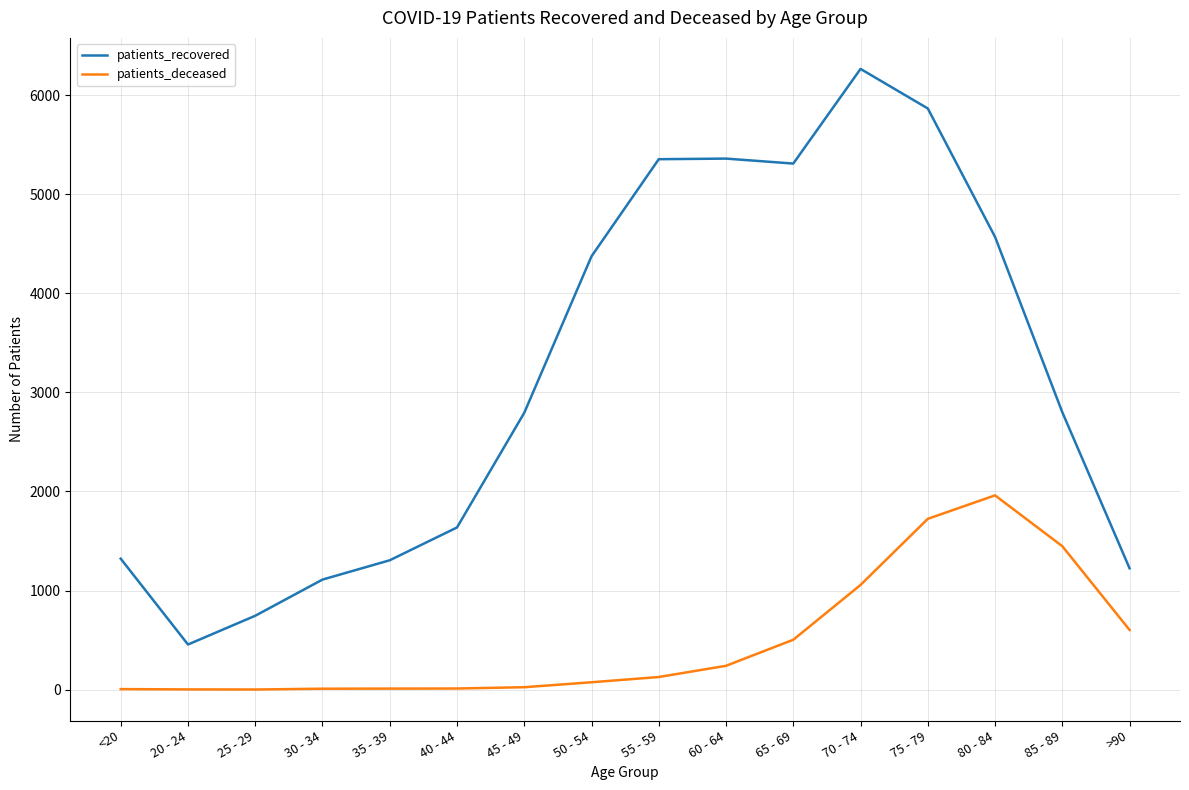

What are all the series names shown in the legend?

patients_recovered, patients_deceased